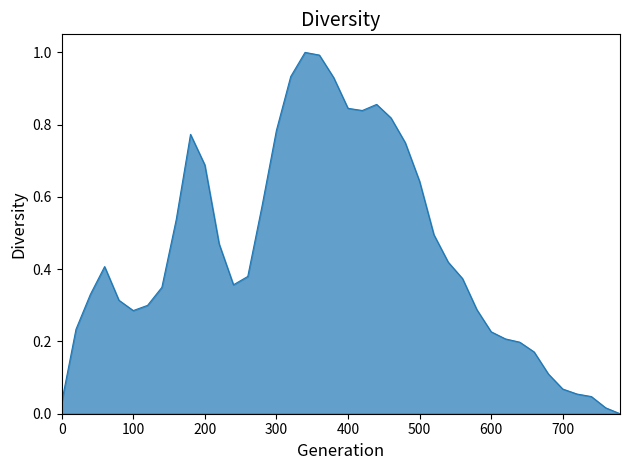

What is the maximum value shown in the chart?

1.0